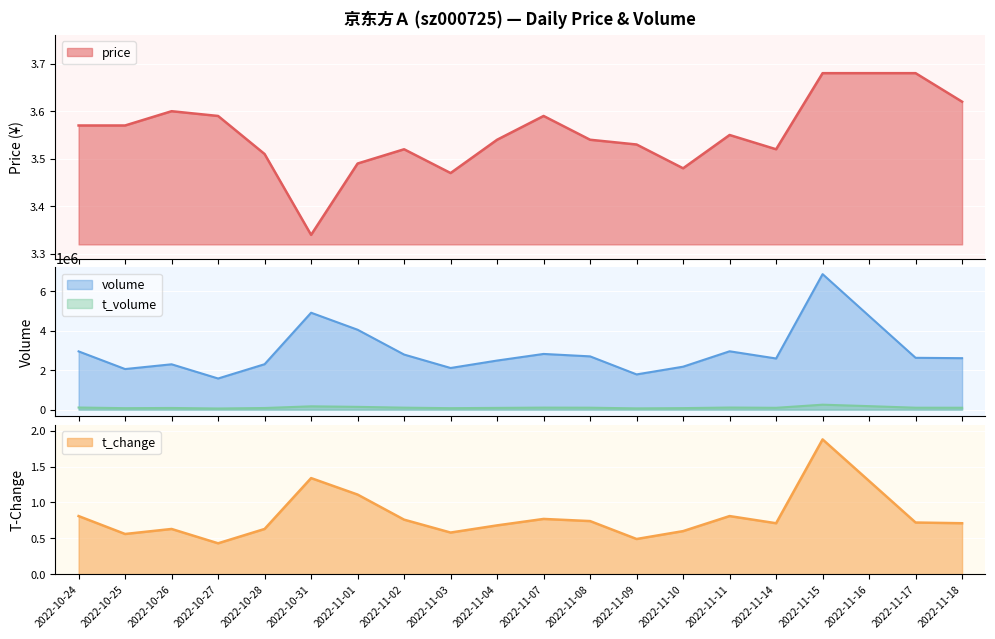

True or false: t_change and price intersect in this chart.

False